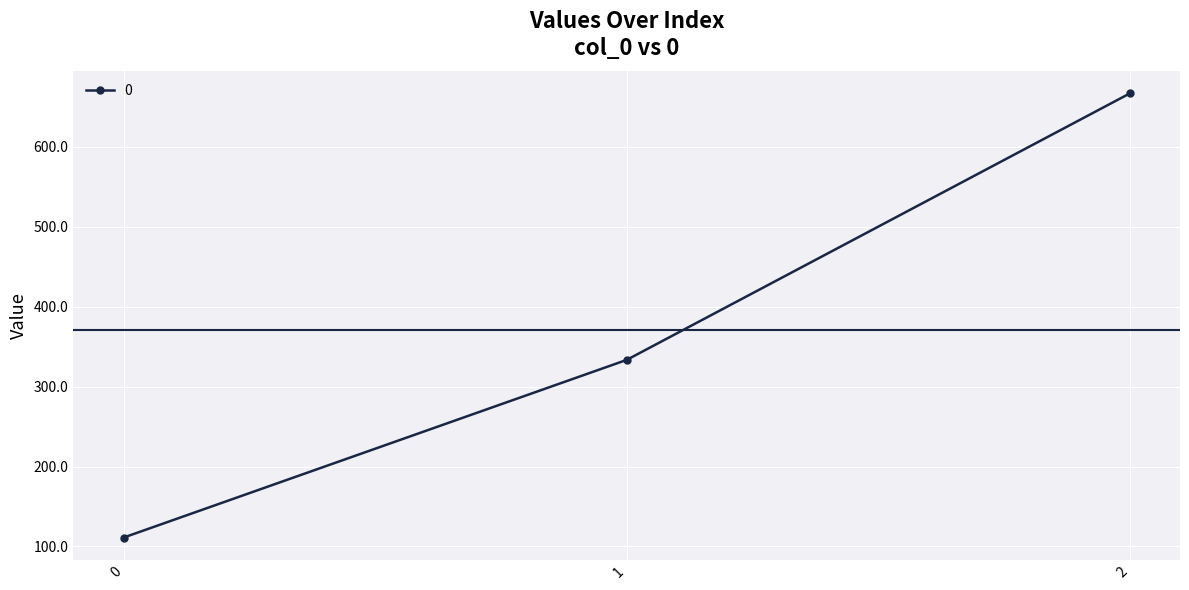

Reading right to left, extract all data points from this chart.

666.7	333.3	111.1